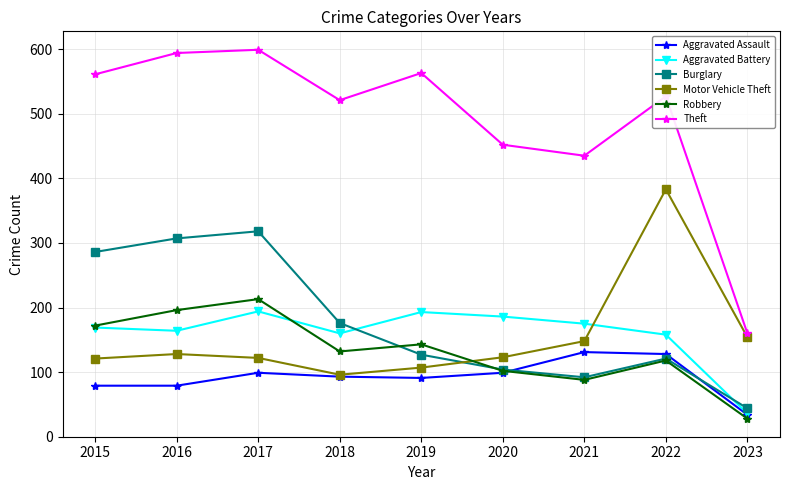

What is the spread (max minus min) of values at 2017?

500